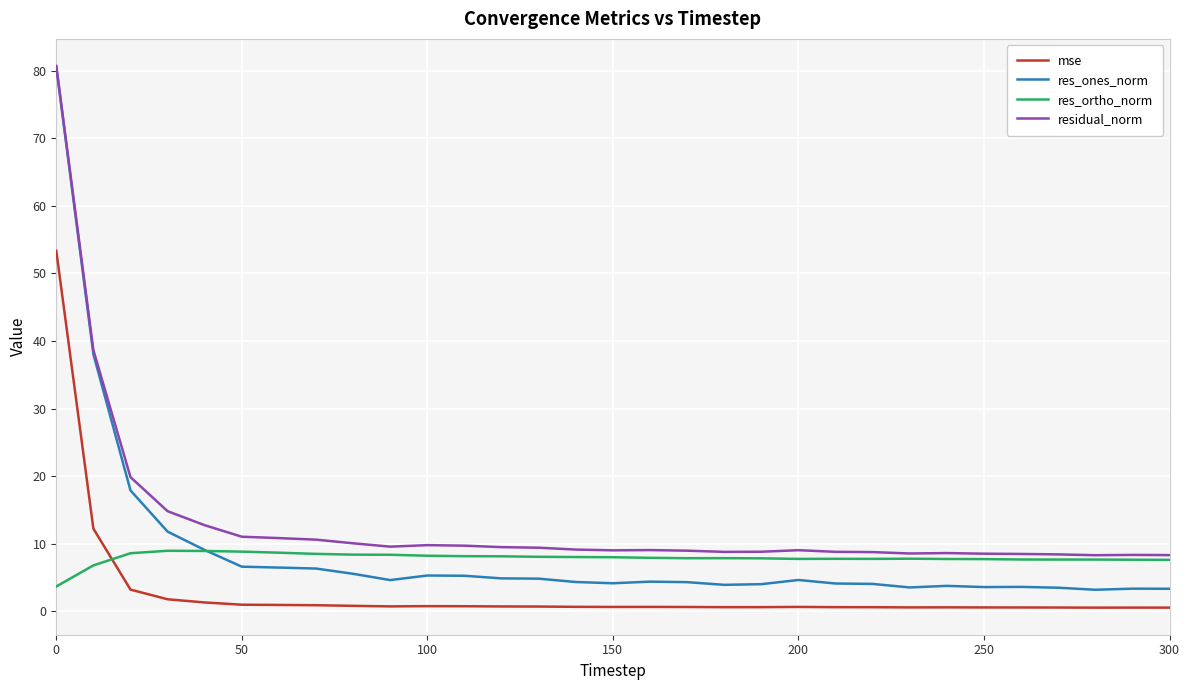

True or false: res_ones_norm and mse intersect in this chart.

False